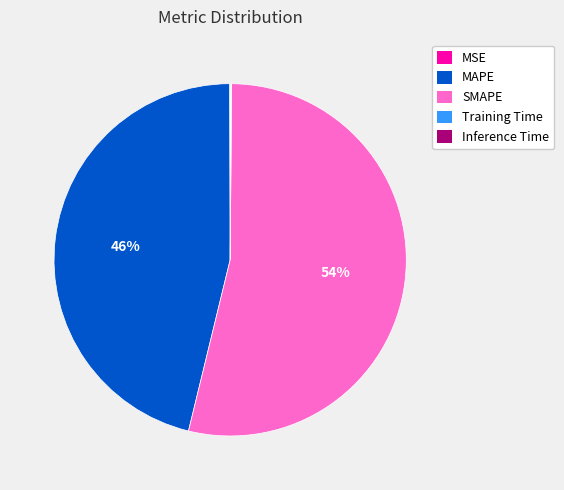

True or false: MAPE accounts for 36% of the total.

False